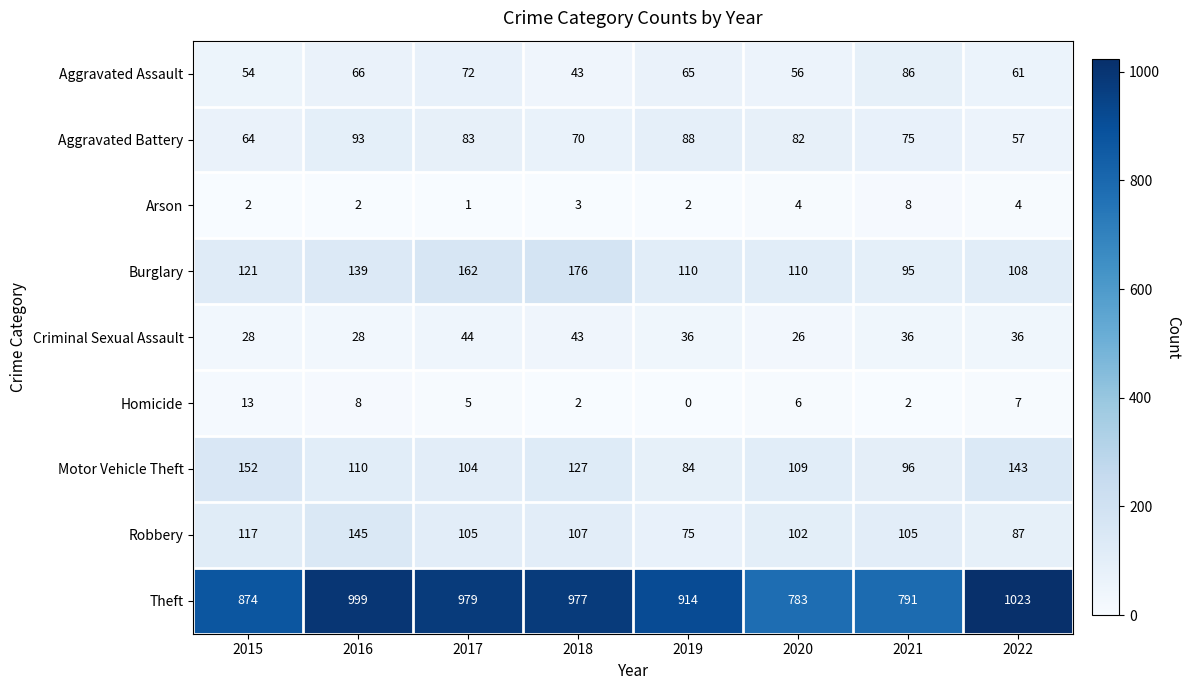

Is it true that Criminal Sexual Assault equals 28 at 2016?

True